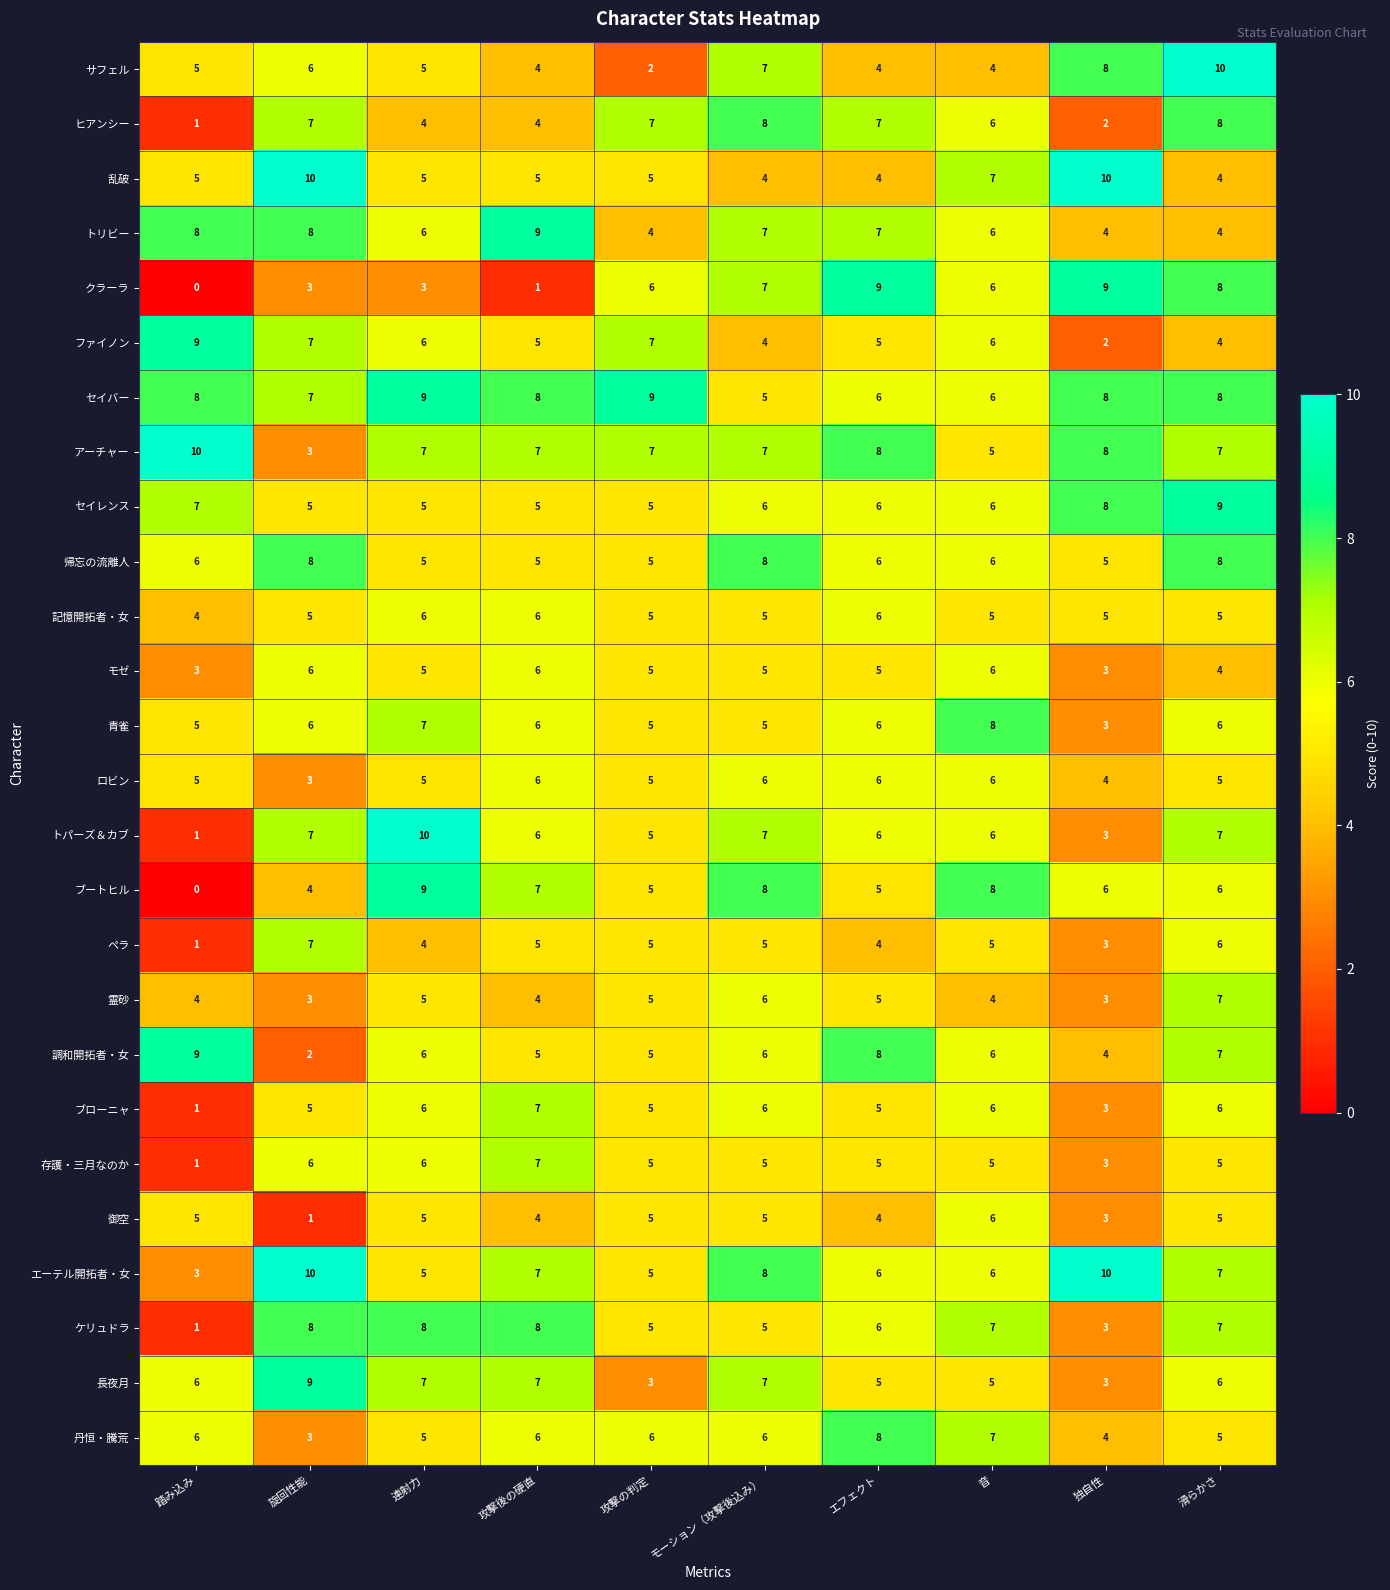

What is the total value across all series at モーション（攻撃後込み）?

158